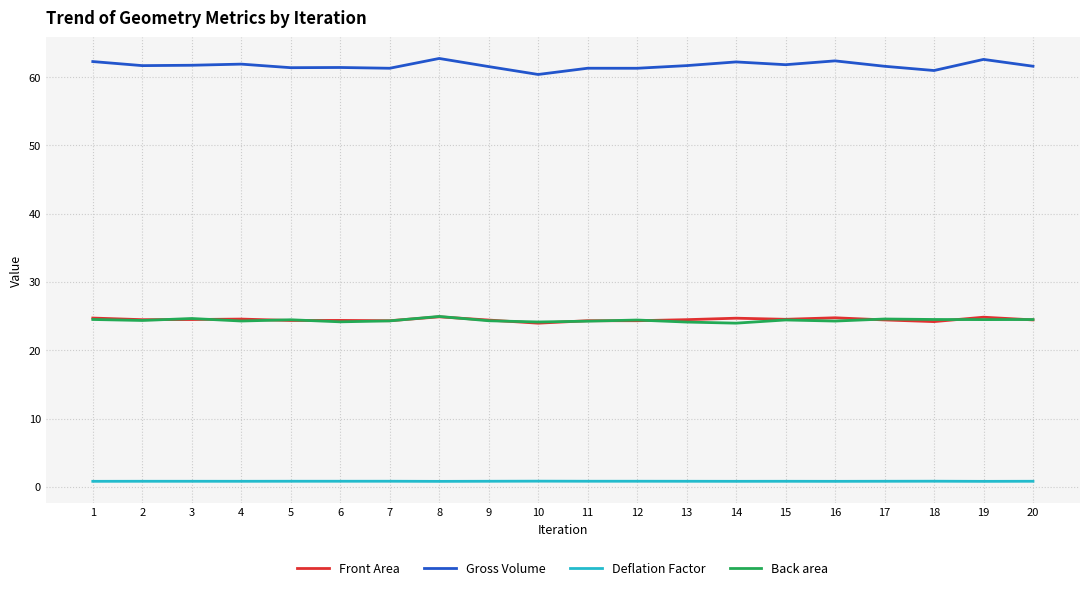

What is the greatest value displayed?

62.7